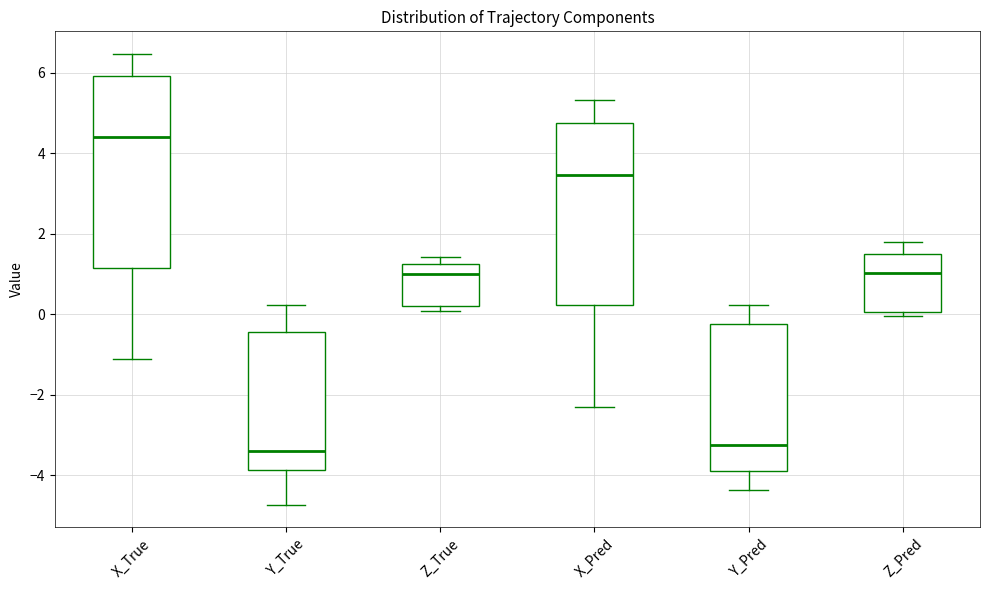

Which box is the tallest, from its lower edge to its upper edge?

X_True